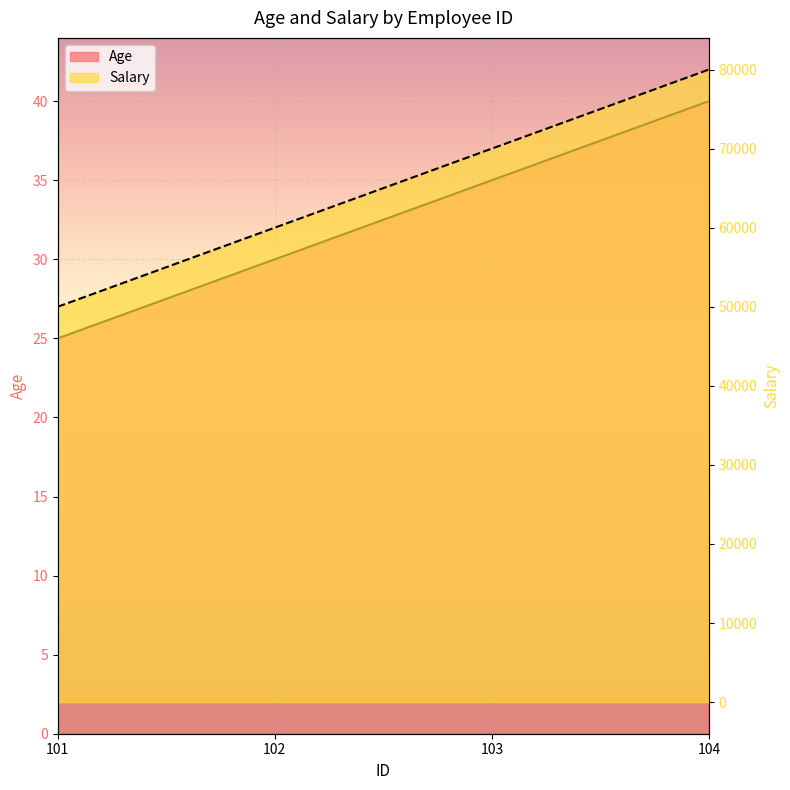

What are all the series names shown in the legend?

Age, Salary